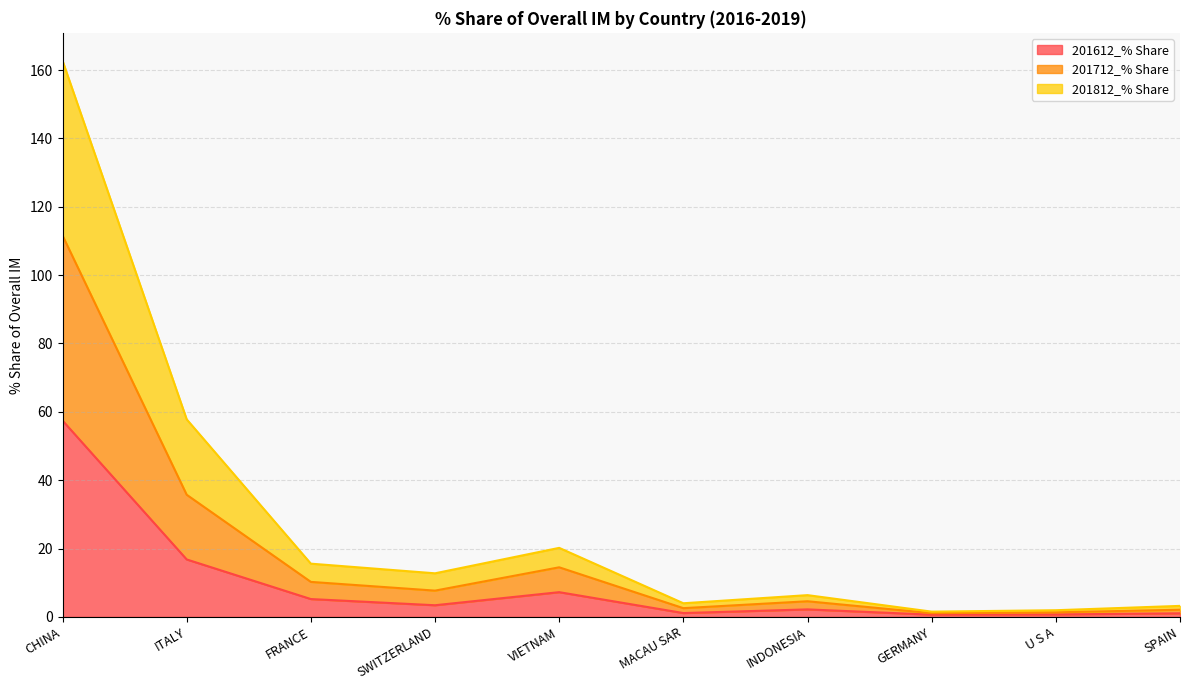

True or false: 201812_% Share has a value of 3.4 at SPAIN.

False